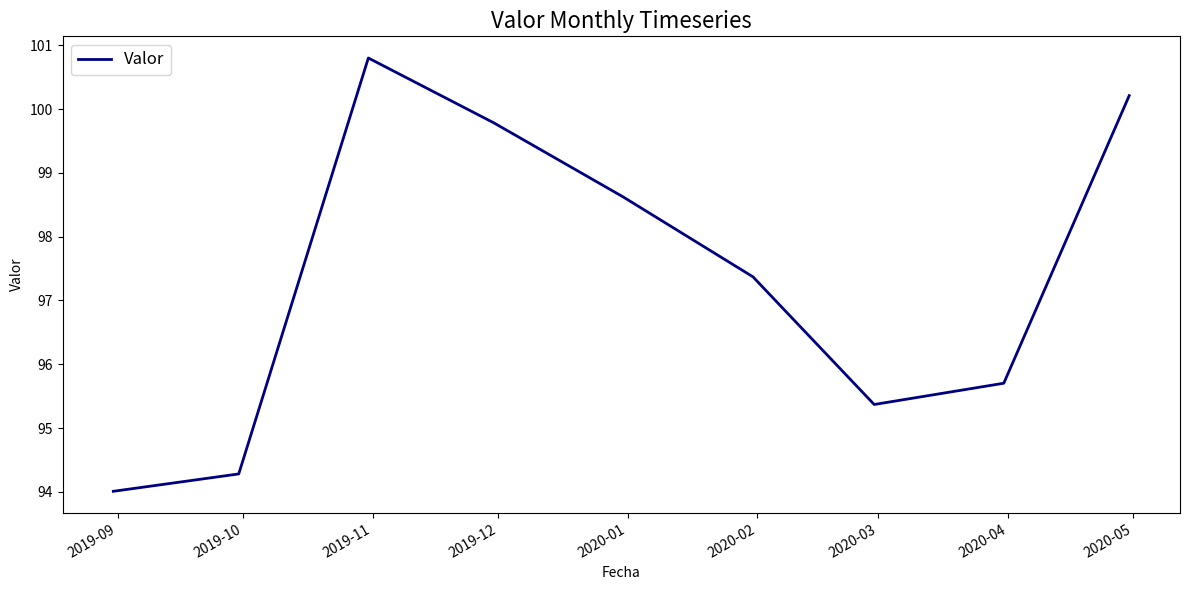

What is the maximum value shown in the chart?

100.8